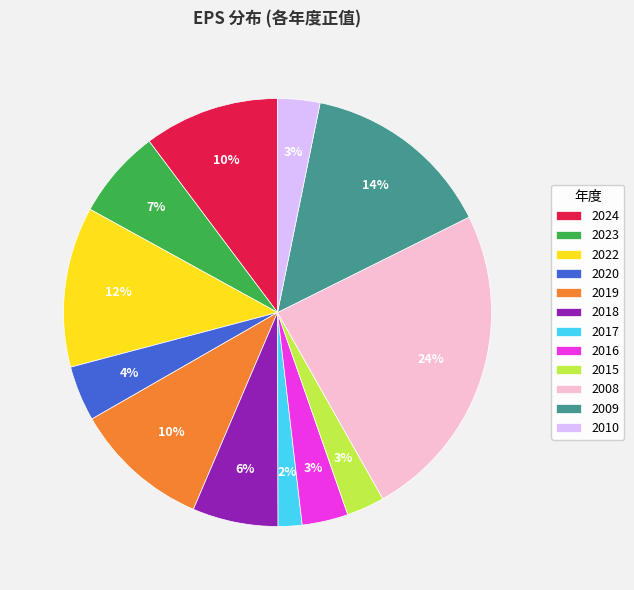

Is there any slice that represents more than half of the pie?

No